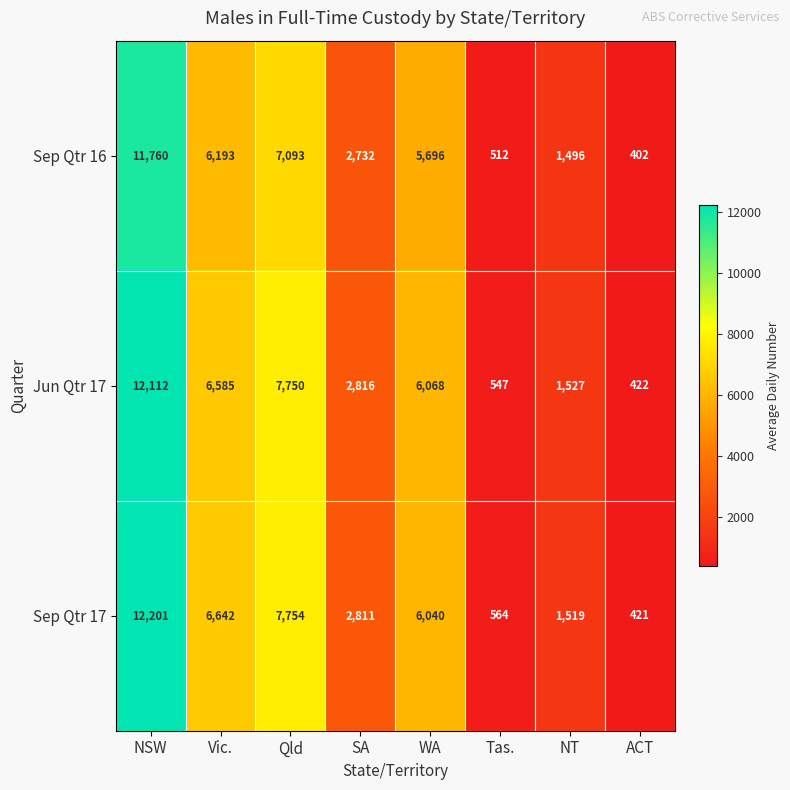

Which series has the largest range (max minus min)?

Sep Qtr 17